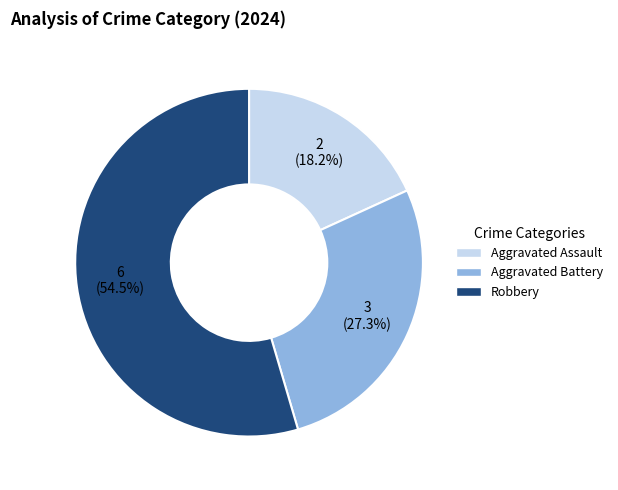

Which has a higher value, Aggravated Battery or Aggravated Assault?

Aggravated Battery